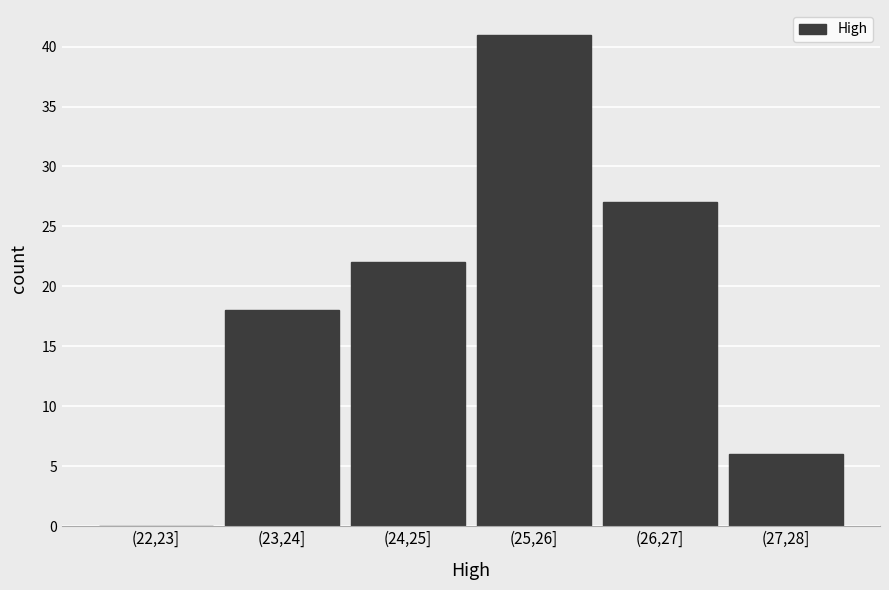

Reading left to right, transcribe all the data shown in this chart.

(22,23]=0	(23,24]=18	(24,25]=22	(25,26]=41	(26,27]=27	(27,28]=6